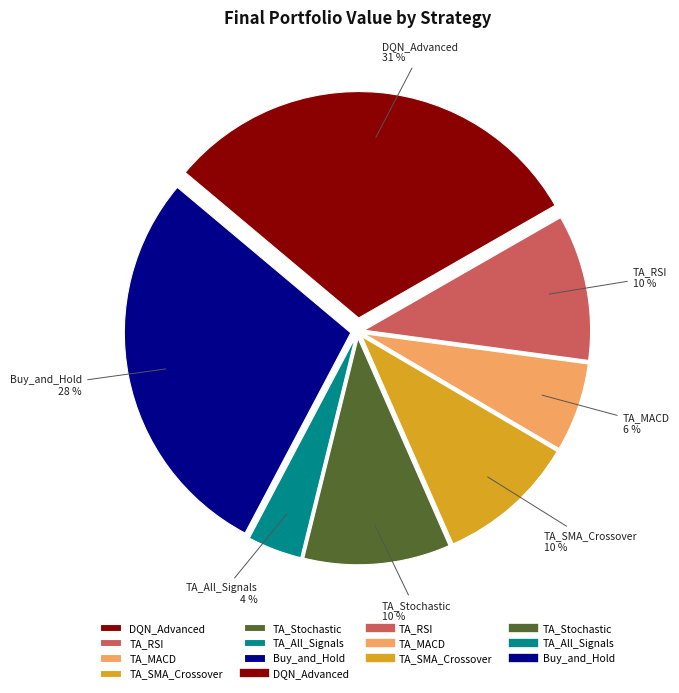

To the nearest percent, what percentage of the pie is DQN_Advanced?

31%